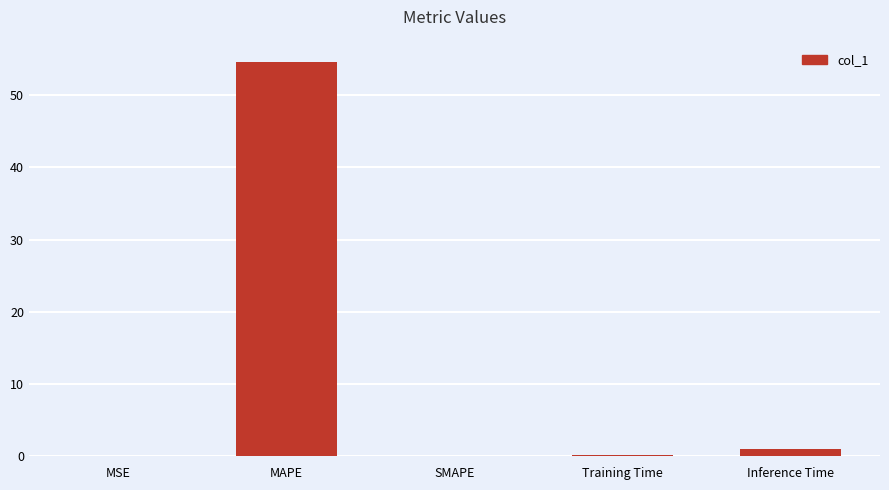

What is the sum of all values?

55.6